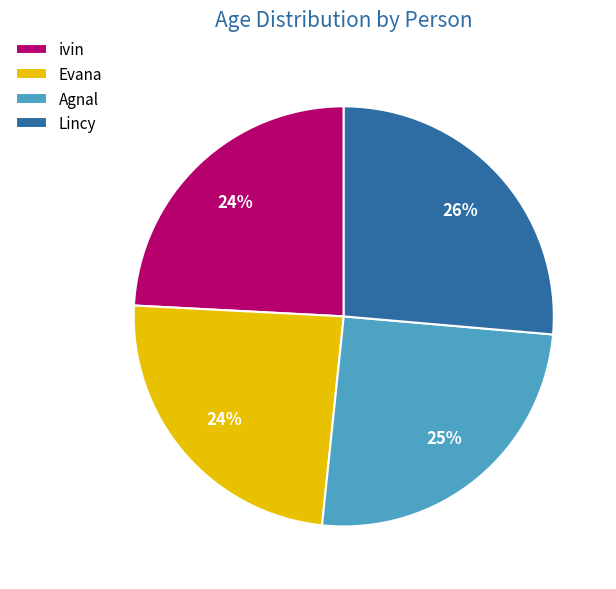

Which slice is the largest?

Lincy